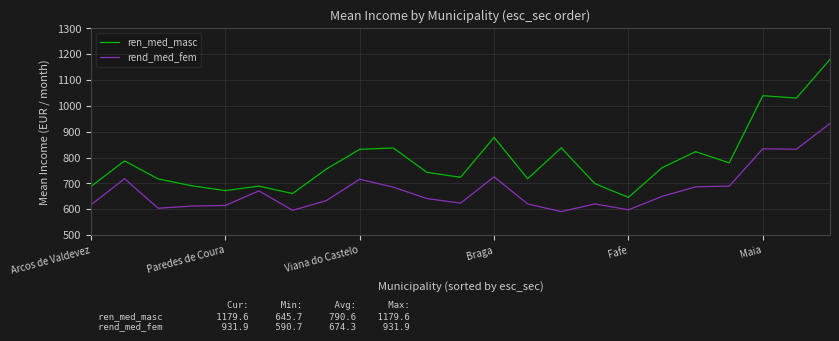

What is the highest value of the rend_med_fem series?

931.9